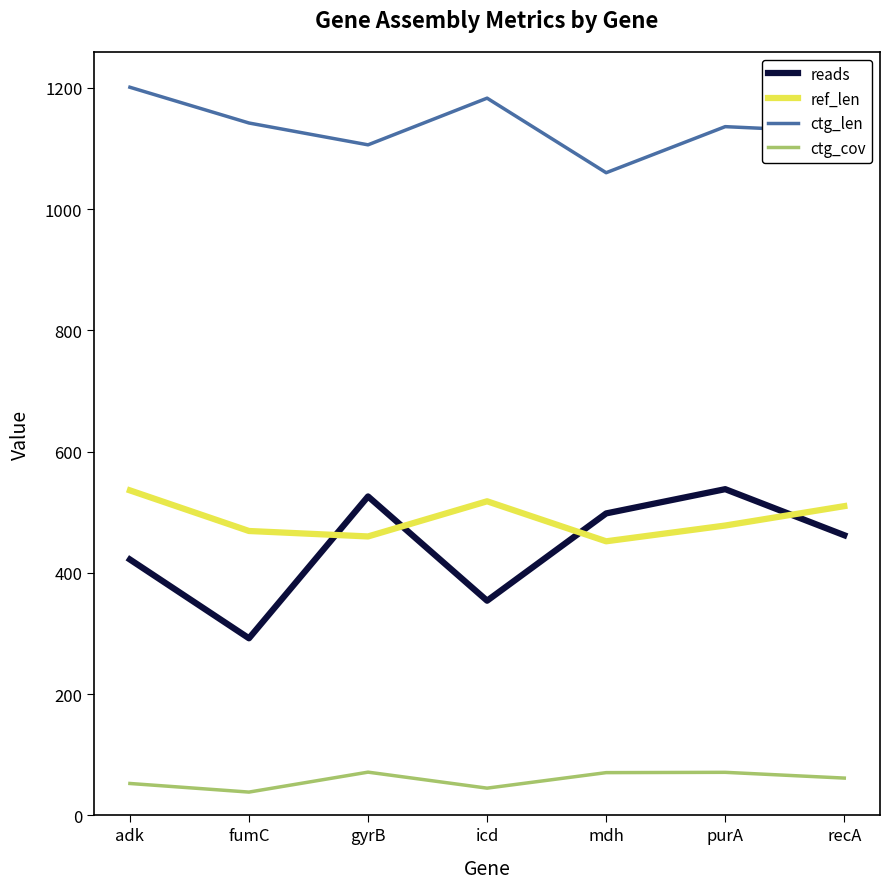

True or false: reads has a value of 292.0 at fumC.

True